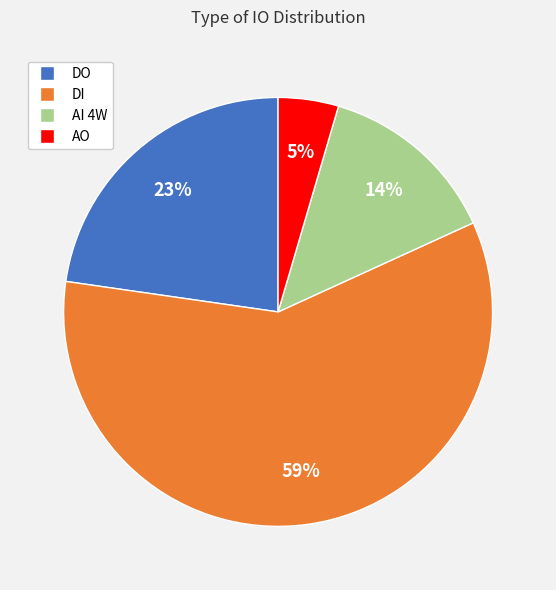

Which slice is the smallest?

AO